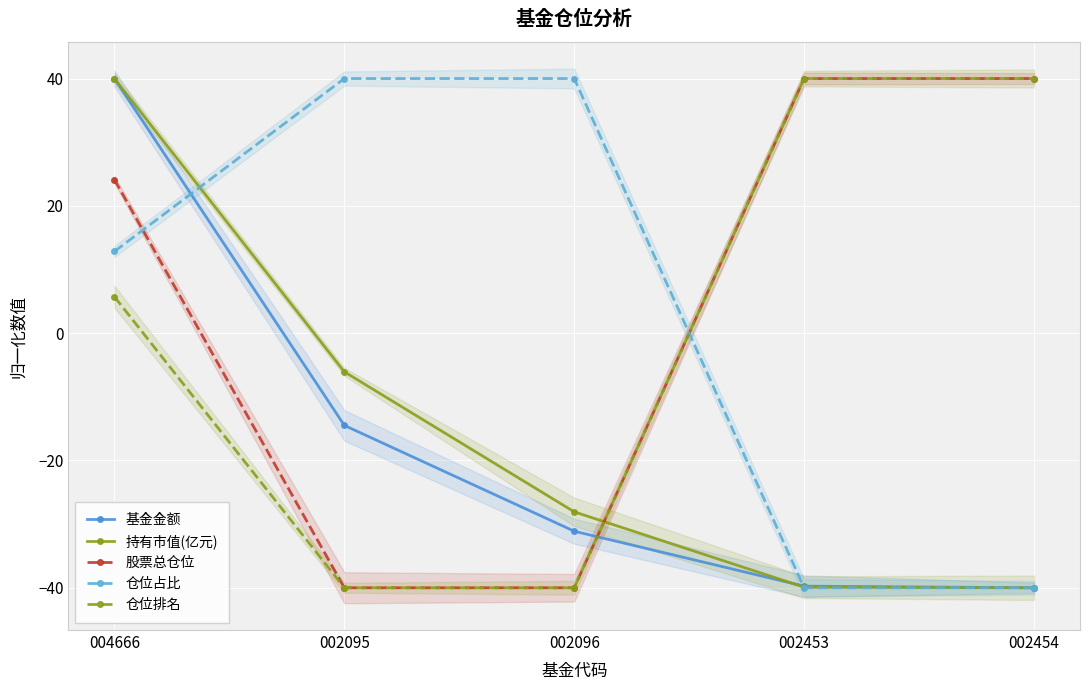

What position from the left is 002454?

5